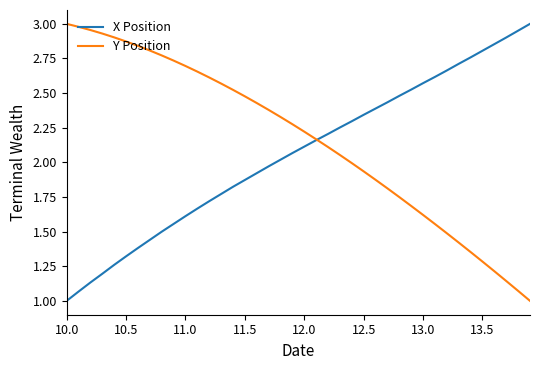

Rank the series by their average value, from highest to lowest.

Y Position, X Position